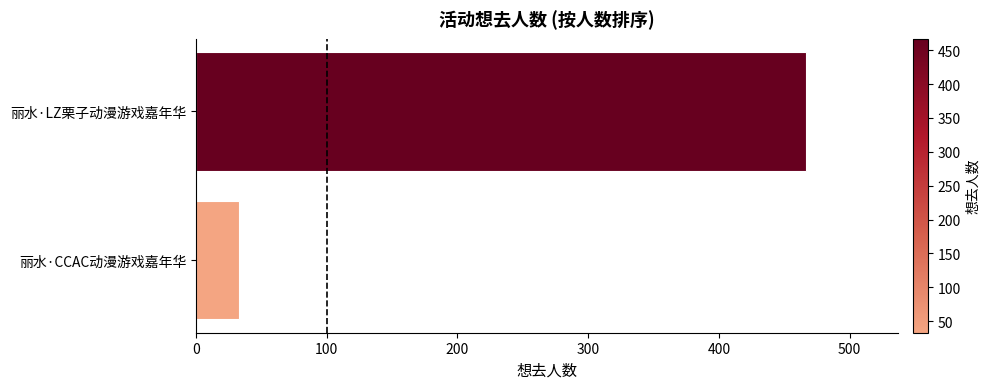

Rank the categories by value from lowest to highest.

丽水·CCAC动漫游戏嘉年华, 丽水·LZ栗子动漫游戏嘉年华